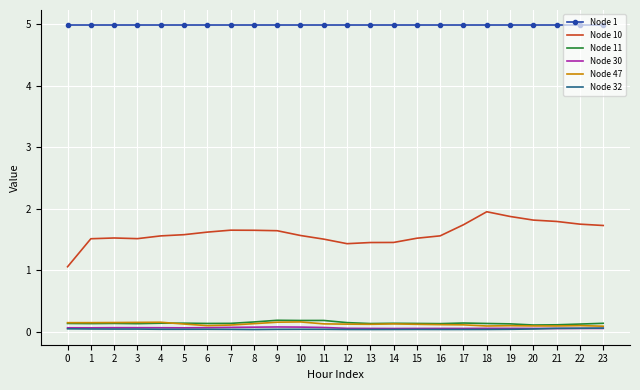

What is the difference between the maximum and minimum values in the Node 11 series?

0.1